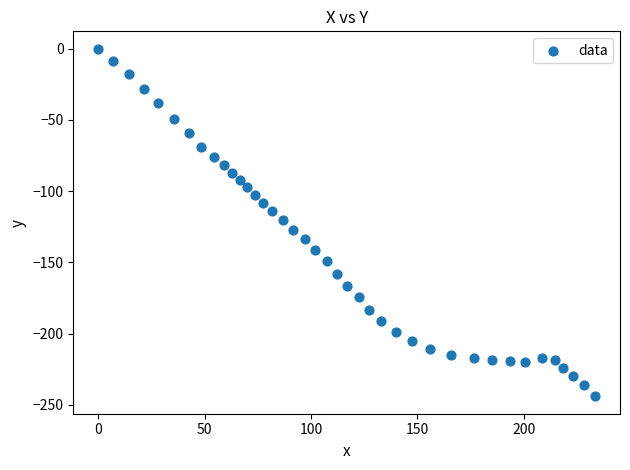

What is the range of Y values (max minus min)?

244.0